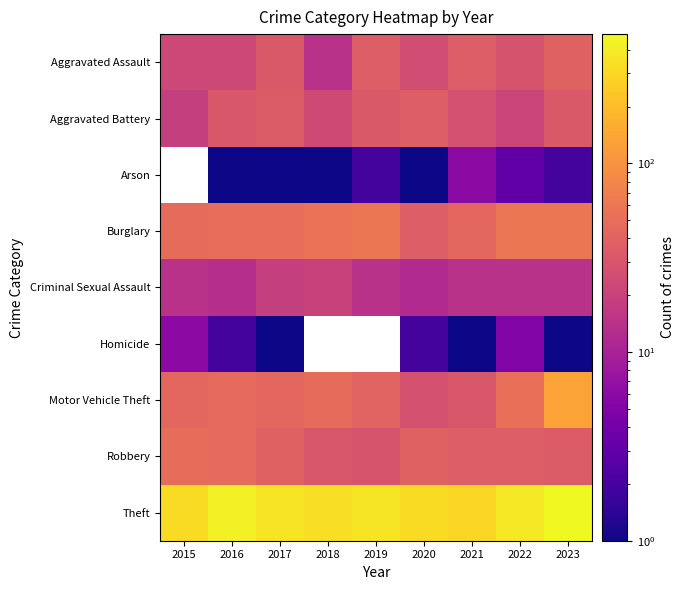

Which series has the largest range (max minus min)?

Theft